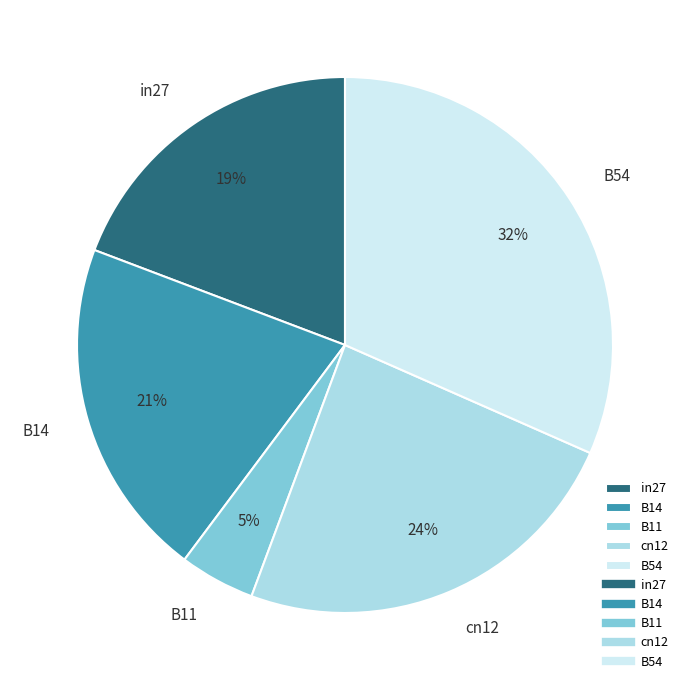

Does B14 represent more than half of the total?

No